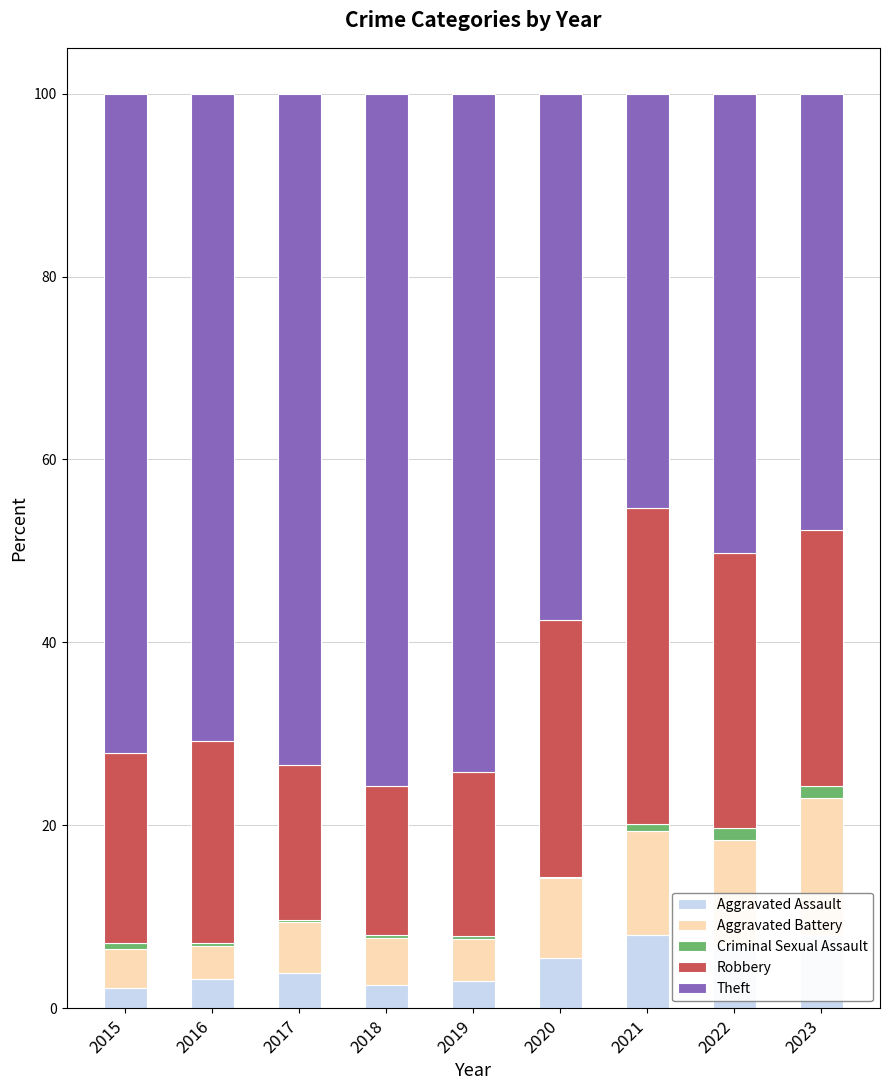

The value of Aggravated Assault at 2022 is 2.2. True or false?

False